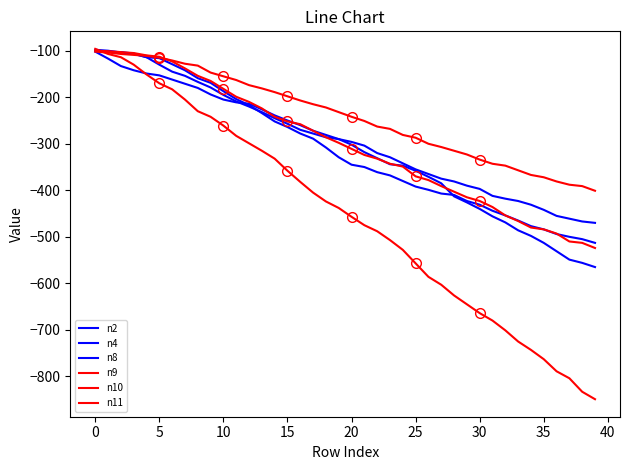

Which series has the largest range (max minus min)?

n9